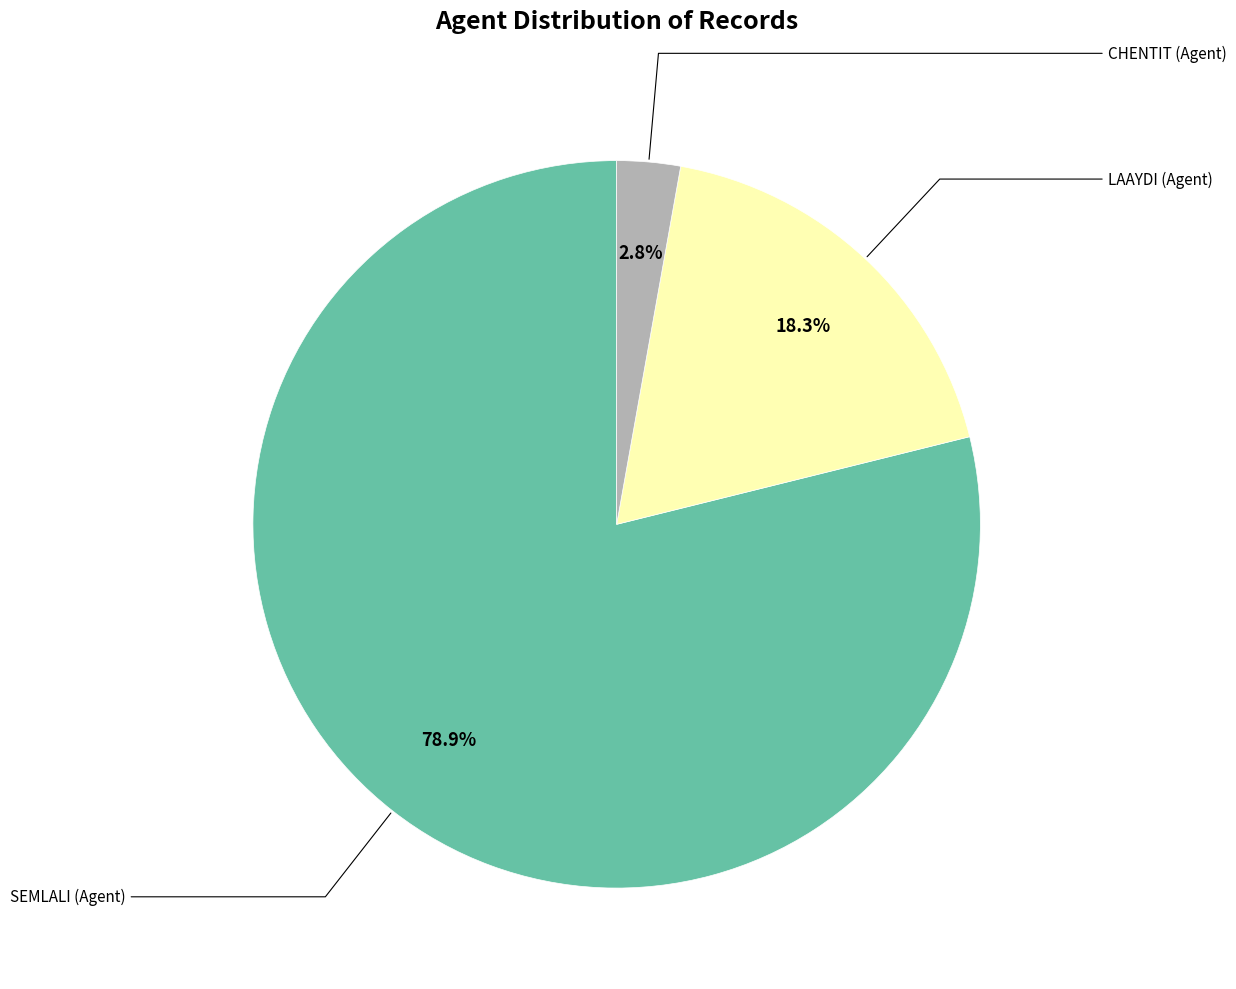

Is there a majority slice in this chart?

Yes